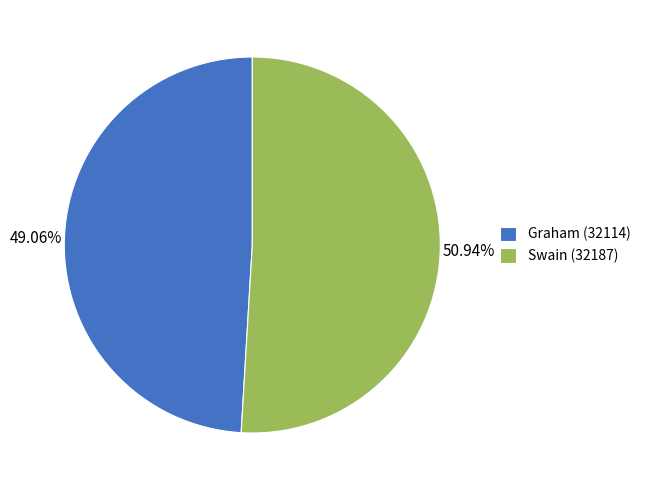

To the nearest percent, what portion does Graham (32114) represent?

49%